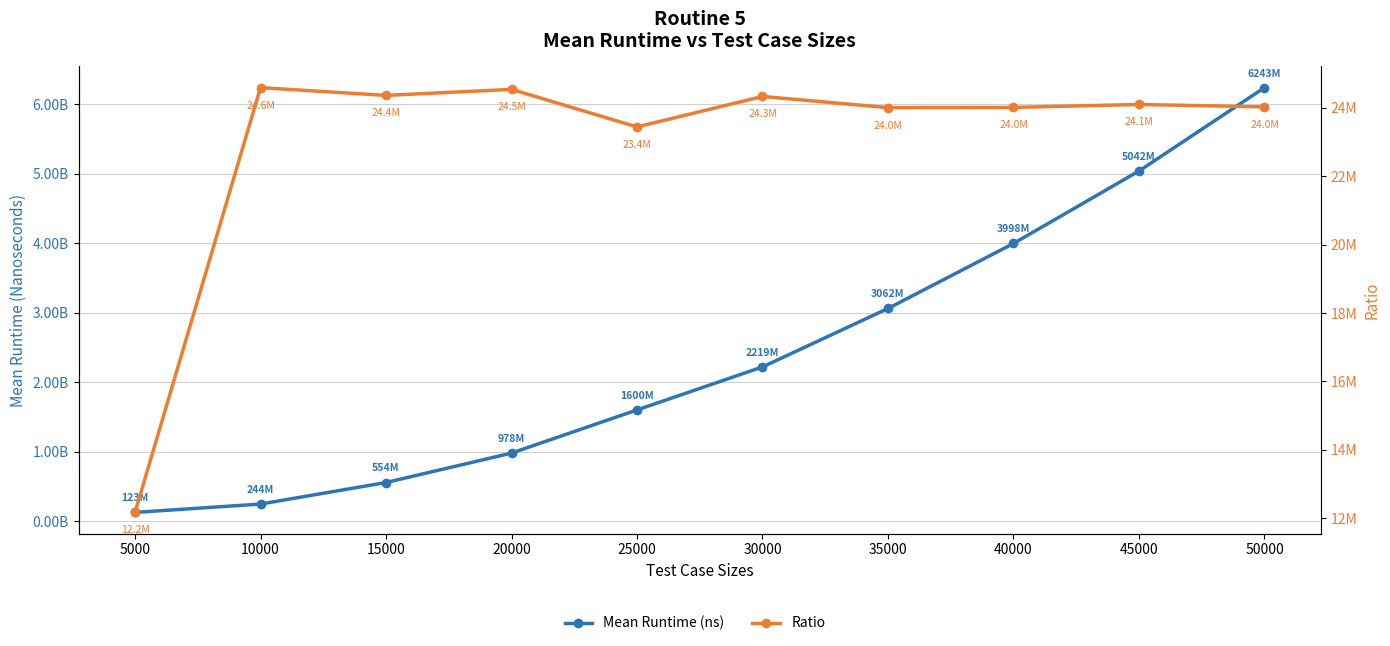

Count the number of data series in this chart.

2